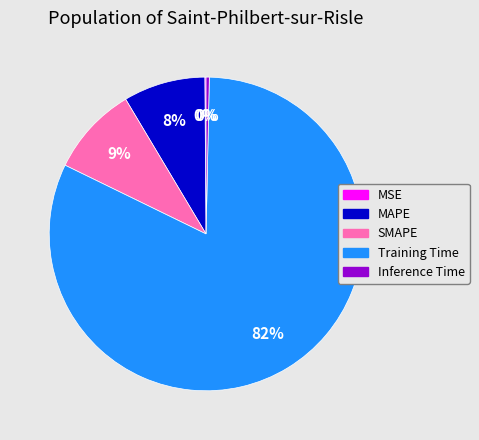

What is the majority slice?

Training Time